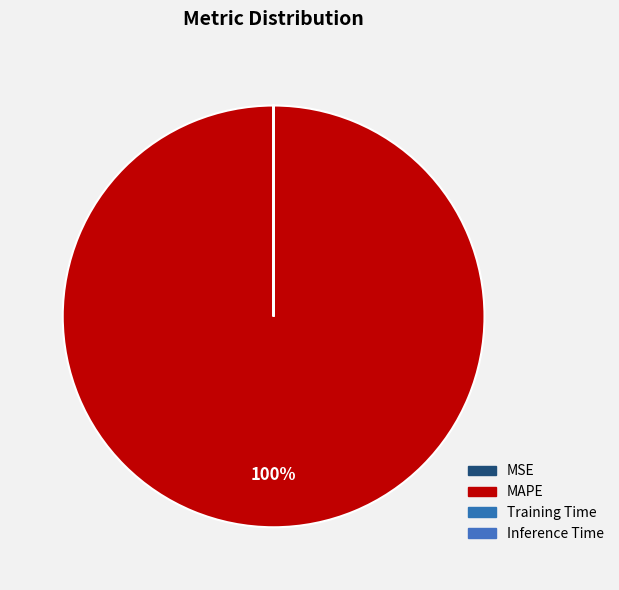

Count the number of slices in the pie.

4